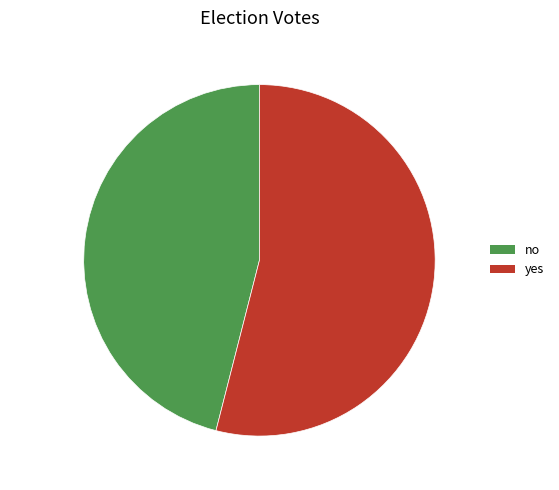

What percentage is the no slice, to the nearest percent?

46%